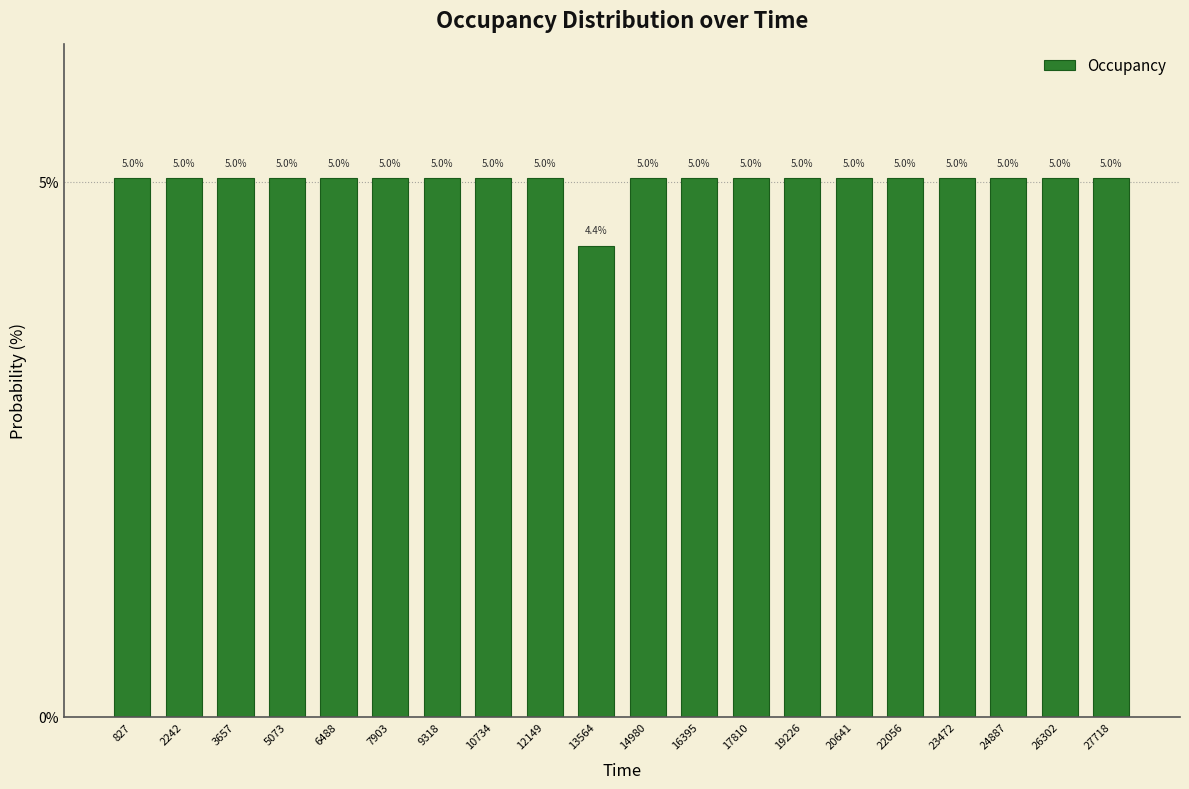

What is the difference between the maximum and minimum values?

0.6